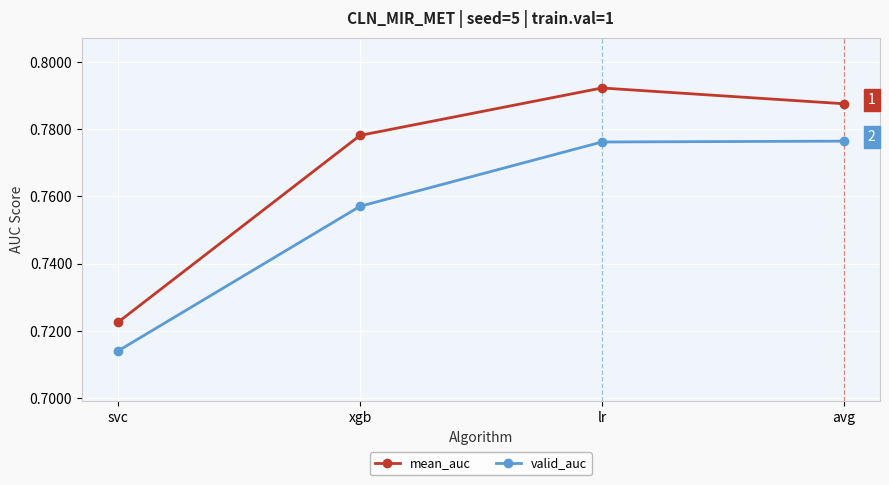

True or false: valid_auc has a value of 0.5 at xgb.

False